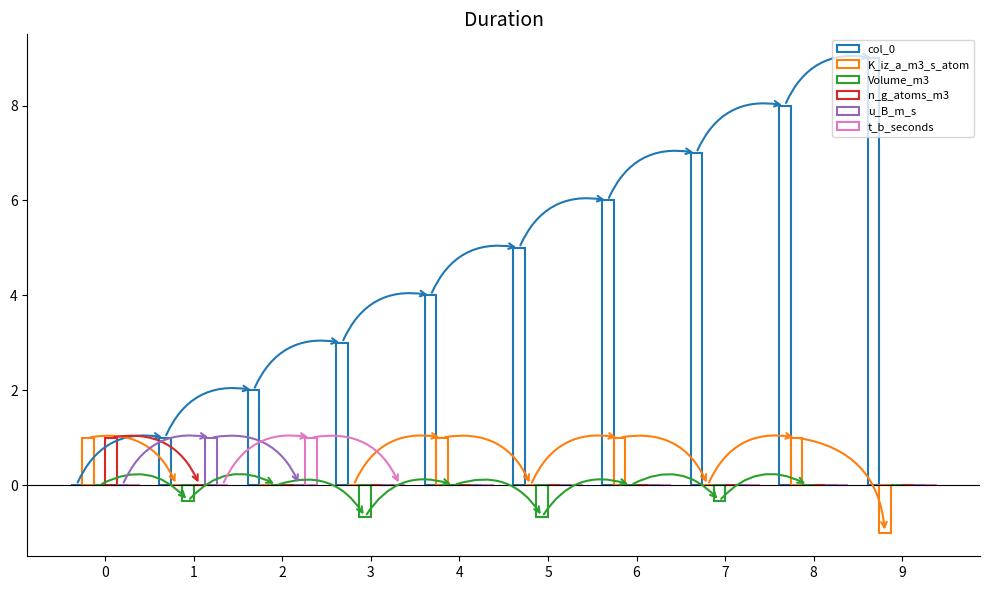

How many groups of bars are there?

10